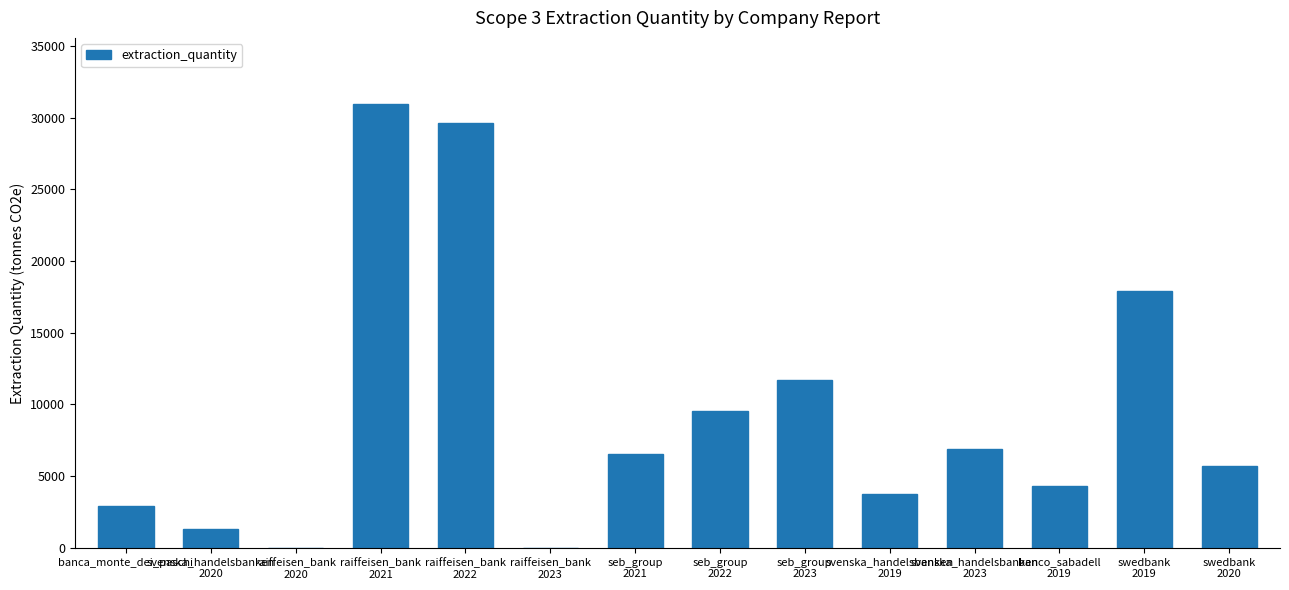

What is the maximum value shown in the chart?

30925.0